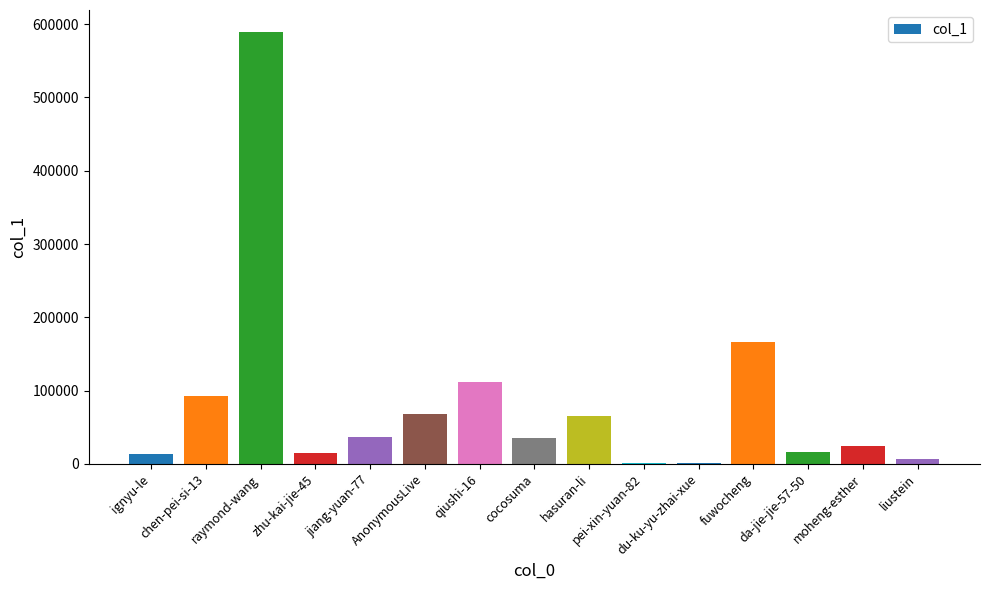

What is the sum of all values?

1240304